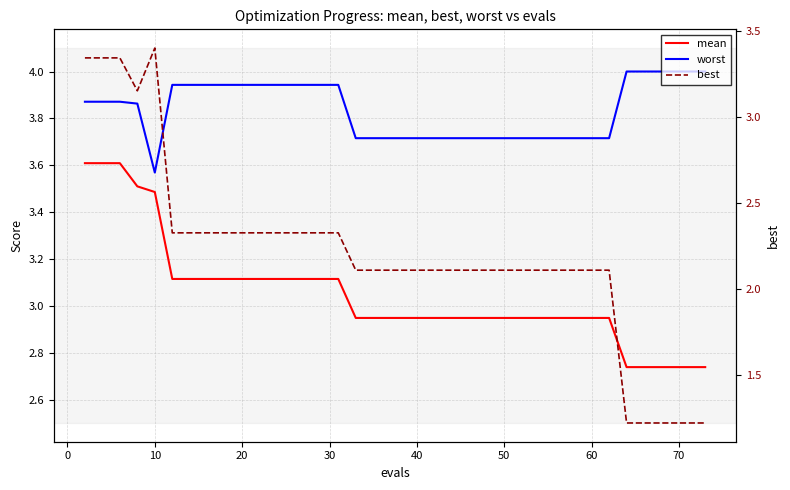

What is the sum of all mean values?

121.6